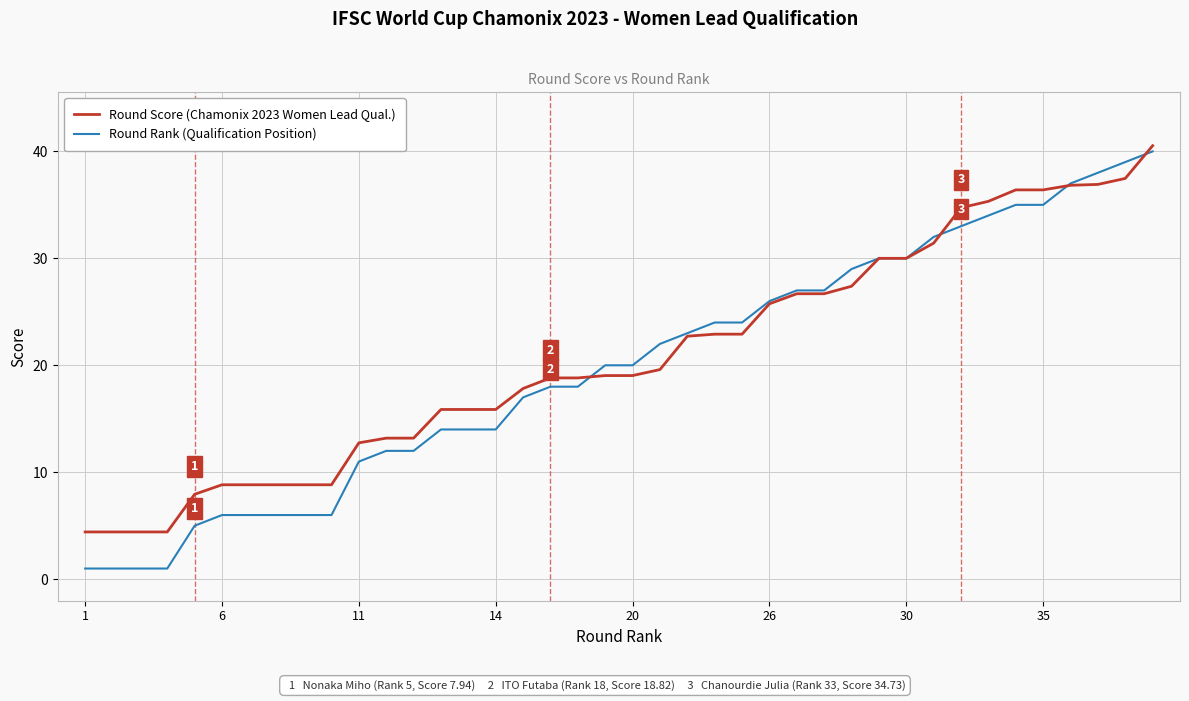

How many distinct data groups are displayed?

2